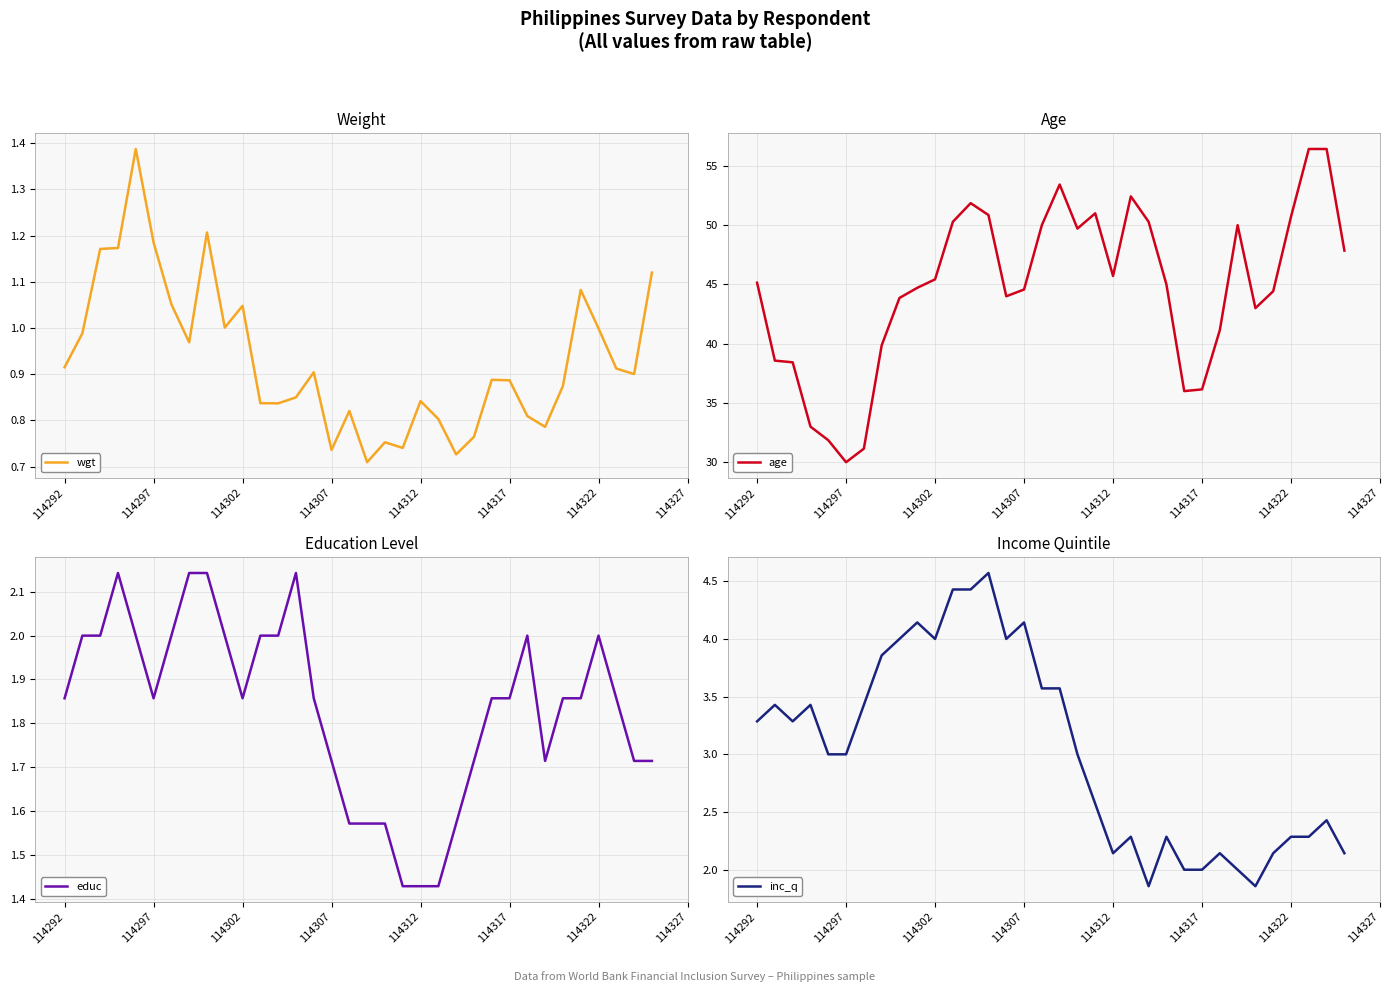

How many distinct data groups are displayed?

4